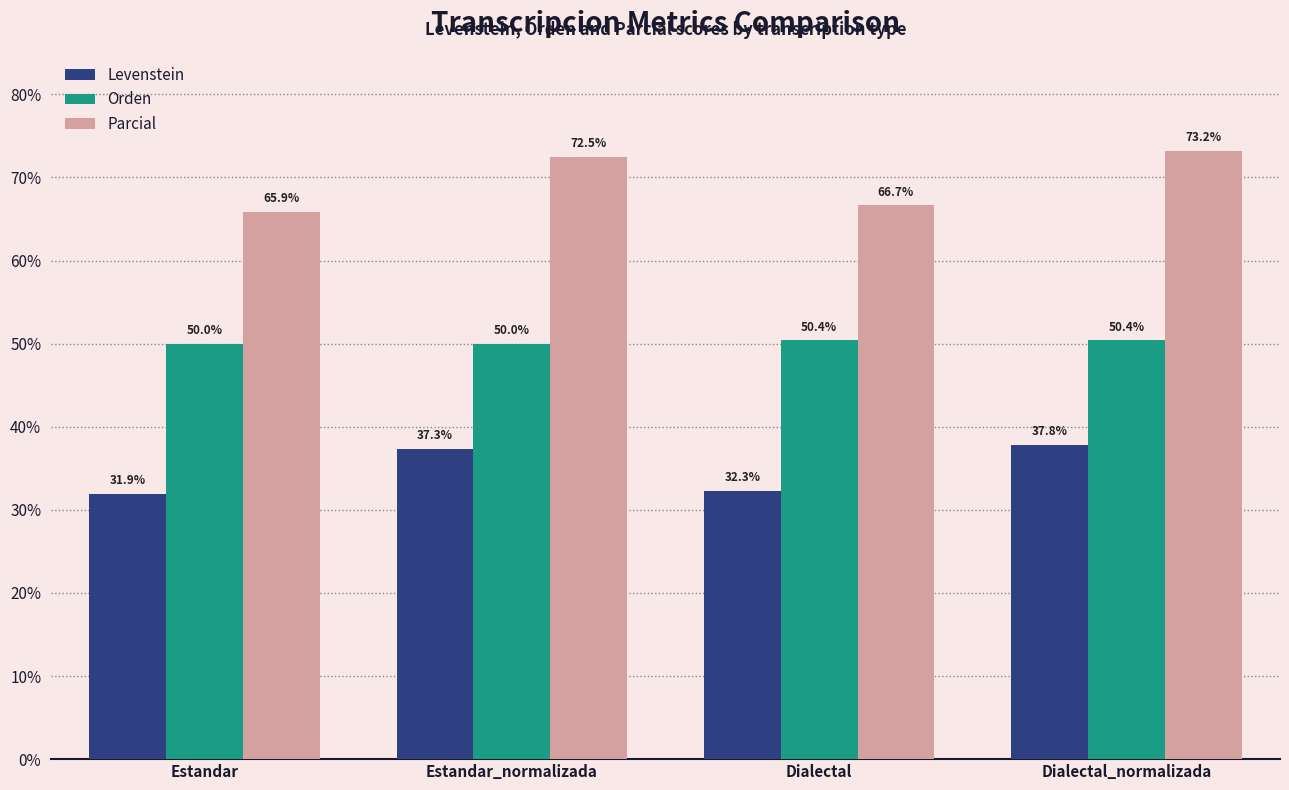

What is the total value across all series at Dialectal_normalizada?

161.5